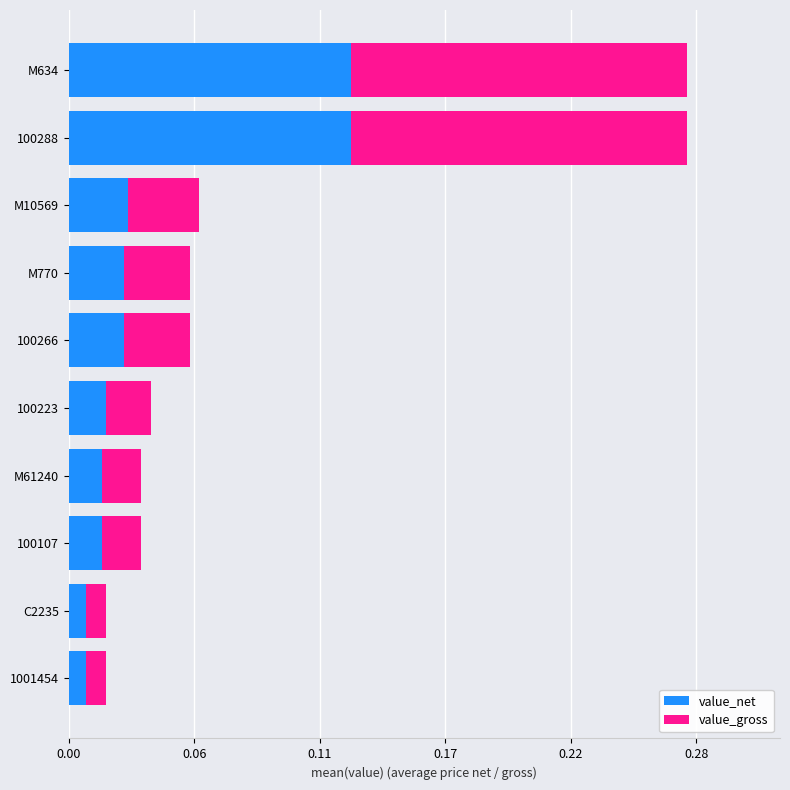

What are all the series names shown in the legend?

value_net, value_gross